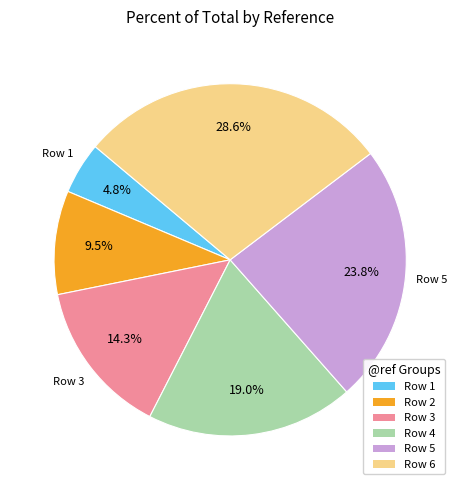

To the nearest percent, what is the difference between the largest and smallest slice percentages?

24%